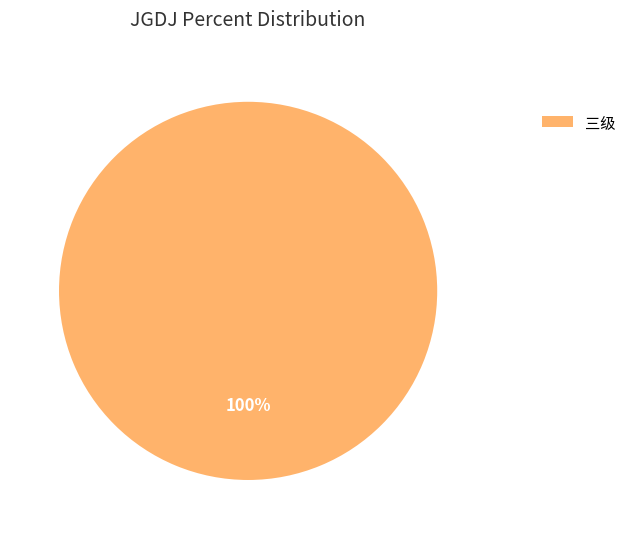

Is there a majority slice in this chart?

Yes